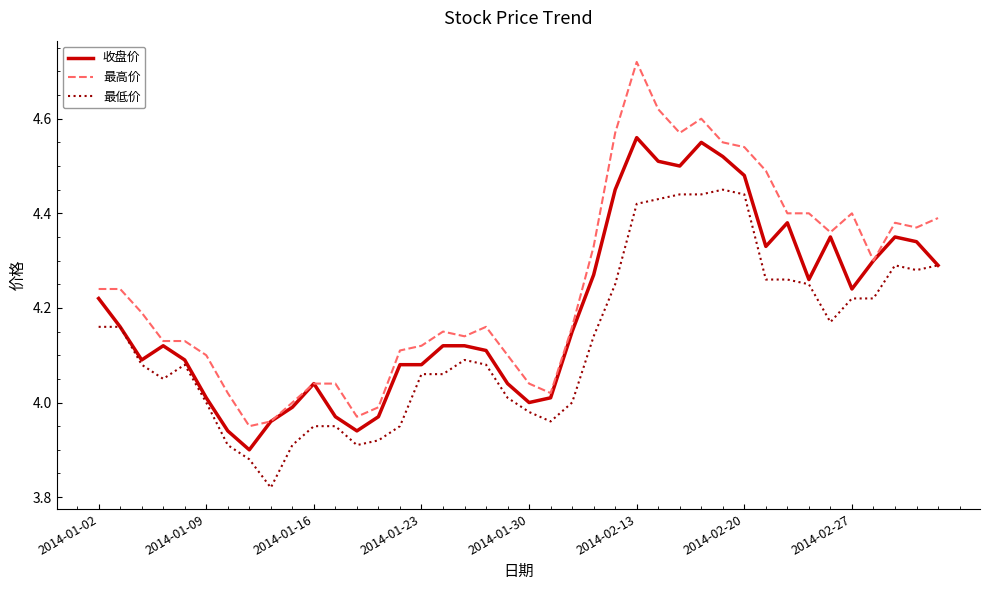

True or false: 最高价 and 最低价 cross at least once.

False